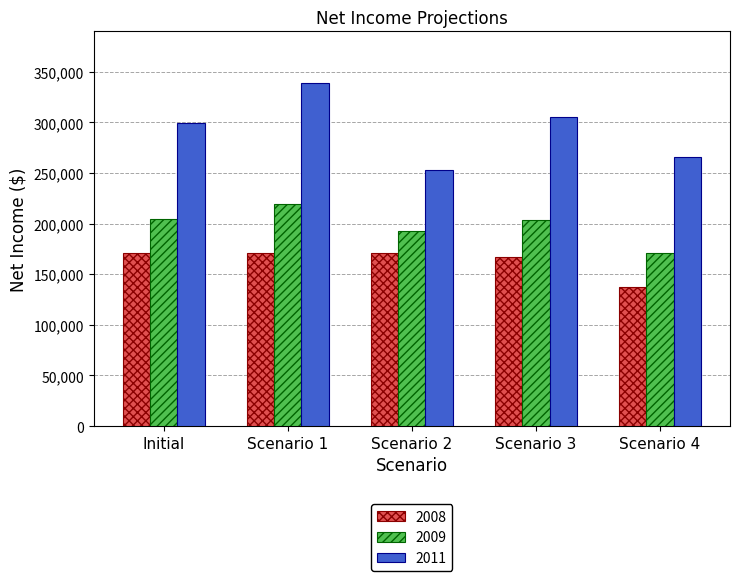

How many bars are there in total?

15